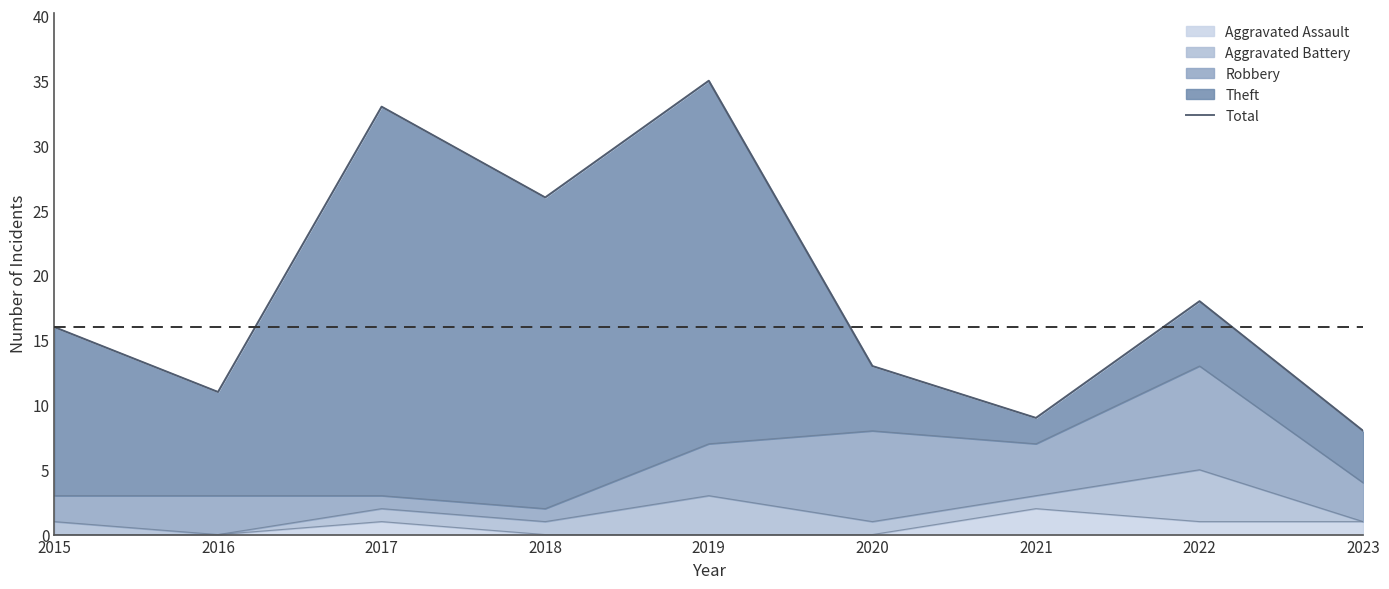

What is the difference between the maximum and minimum values?

27